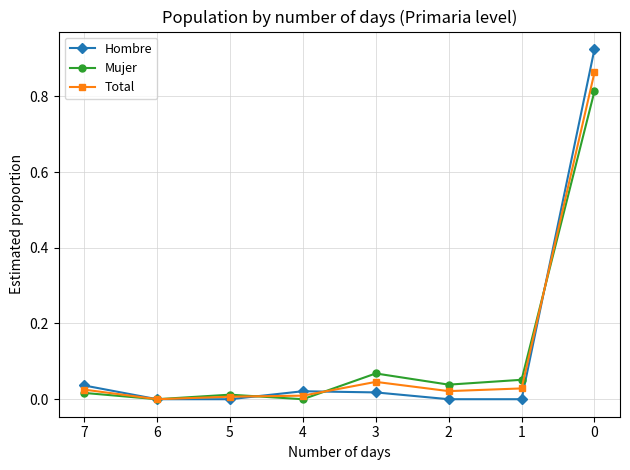

Is the value of Total at 5 greater than the value of Mujer at 0?

No